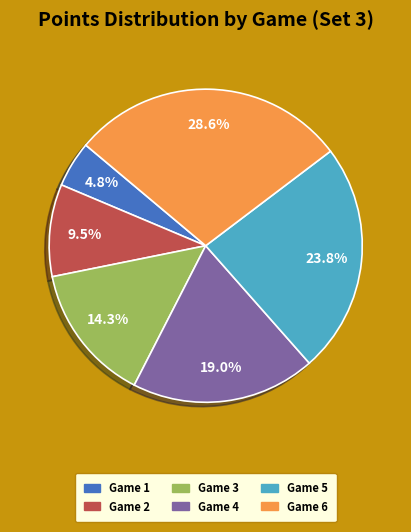

What percentage is the Game 1 slice, to the nearest percent?

5%